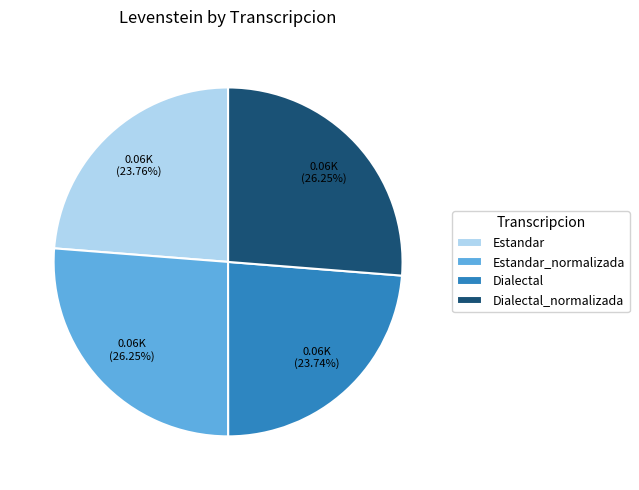

Does Estandar represent more than half of the total?

No